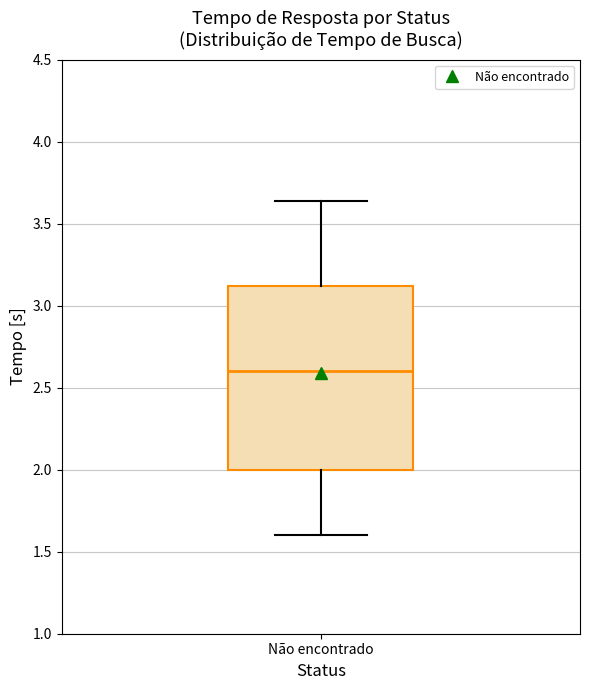

Read this box plot against the y-axis: the position of the median line, the range covered by the box, and the ends of both whiskers. The values are not printed on the chart, so give them approximately, as read against the axis.

median 2.60, box 2.00 to 3.10, whiskers 1.60 to 3.65